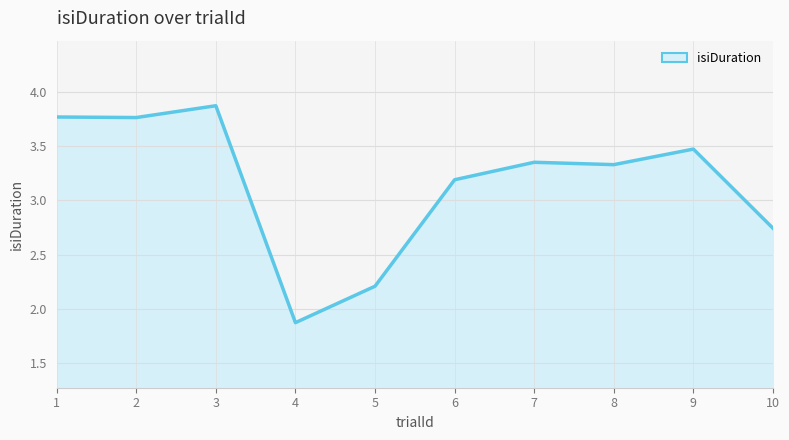

Which label corresponds to the smallest value in the chart?

4